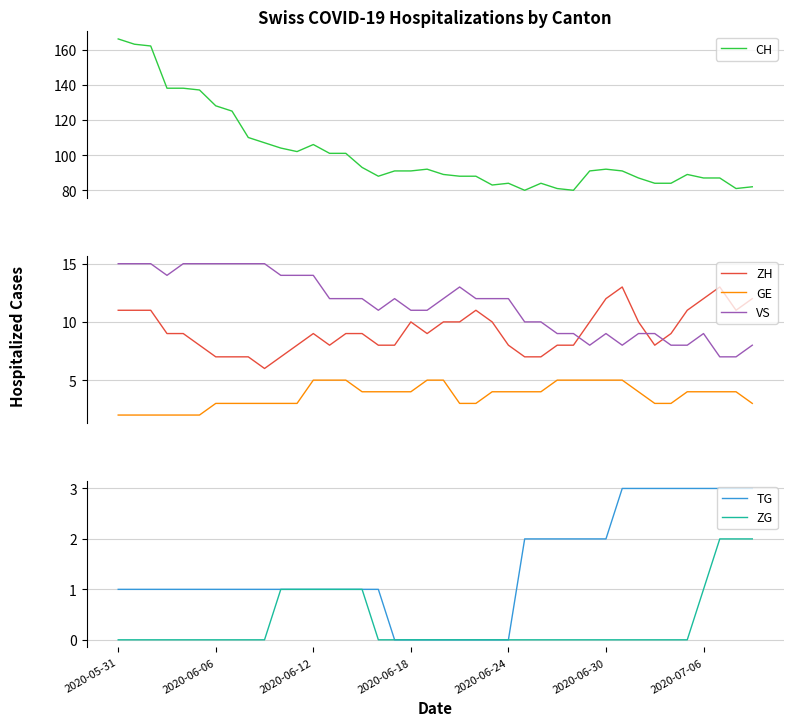

Which label corresponds to the largest value in the chart?

2020-05-31